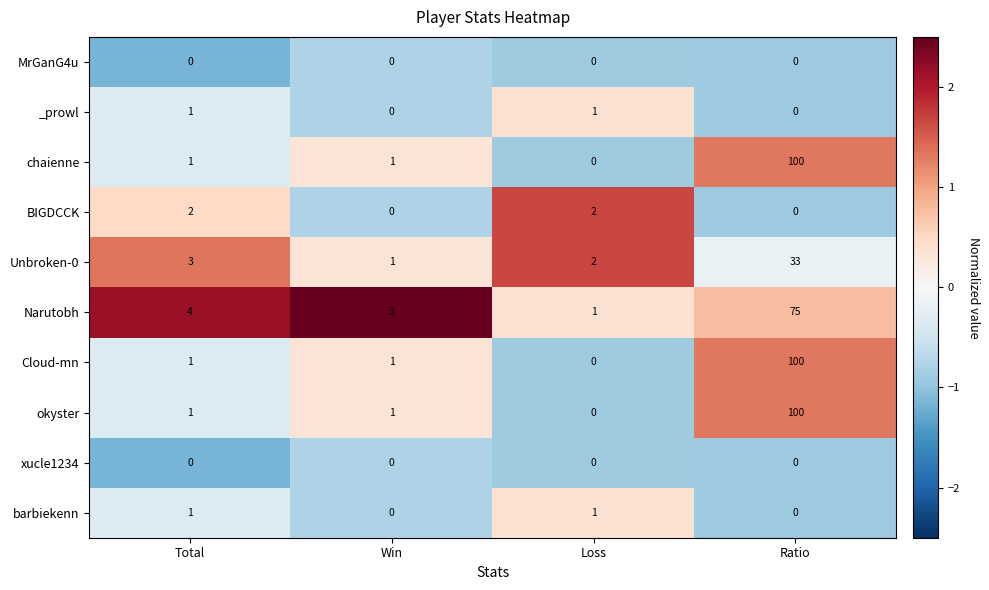

What is the greatest value displayed?

100